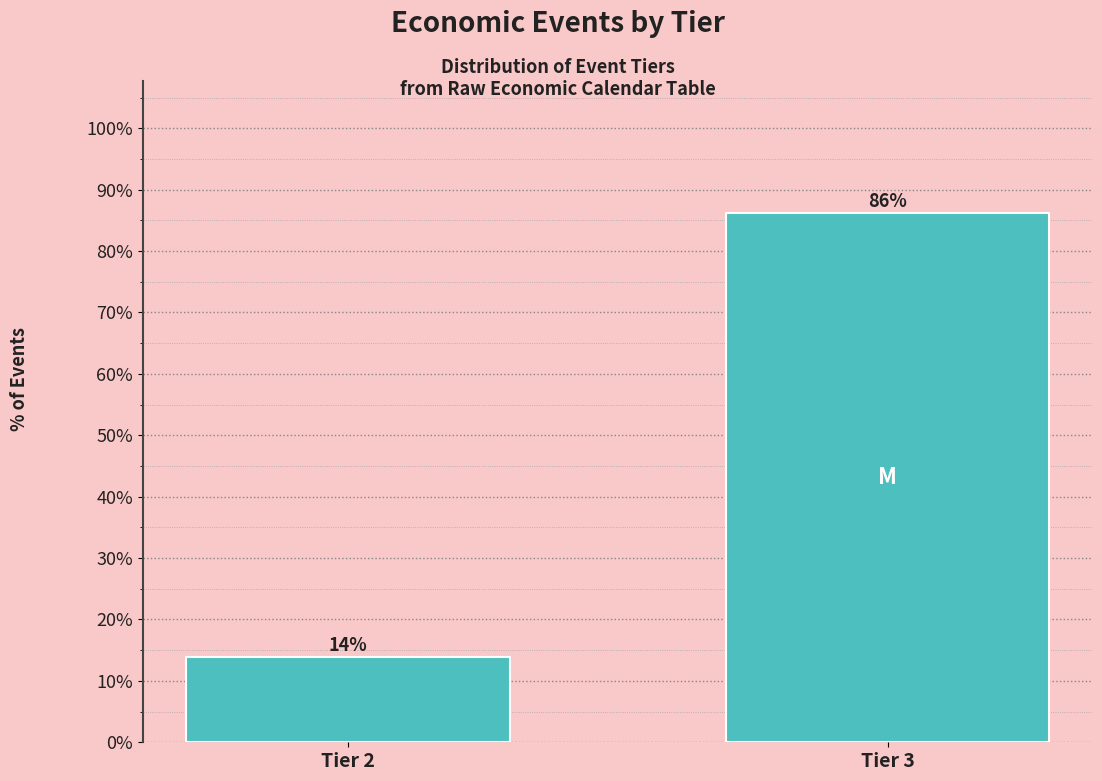

Which label corresponds to the smallest value in the chart?

Tier 2